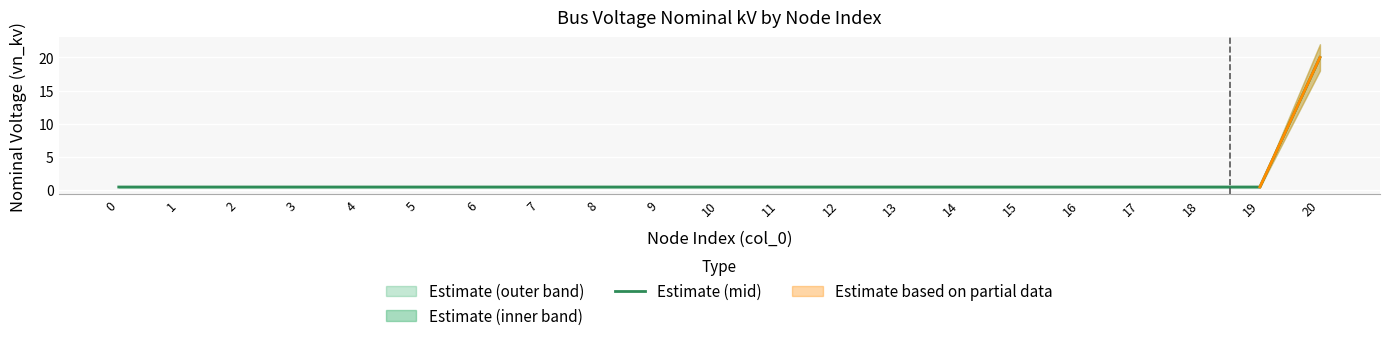

What is the approximate value at 15?

0.4